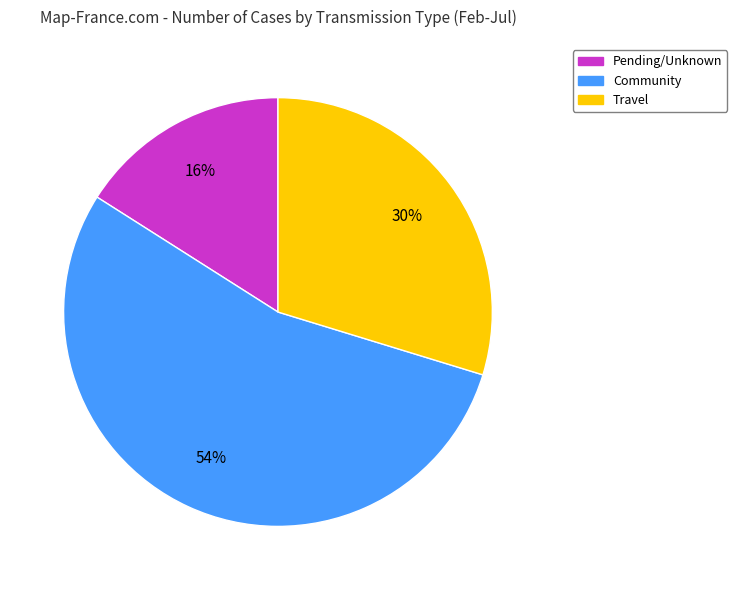

True or false: Community accounts for 54% of the total.

True